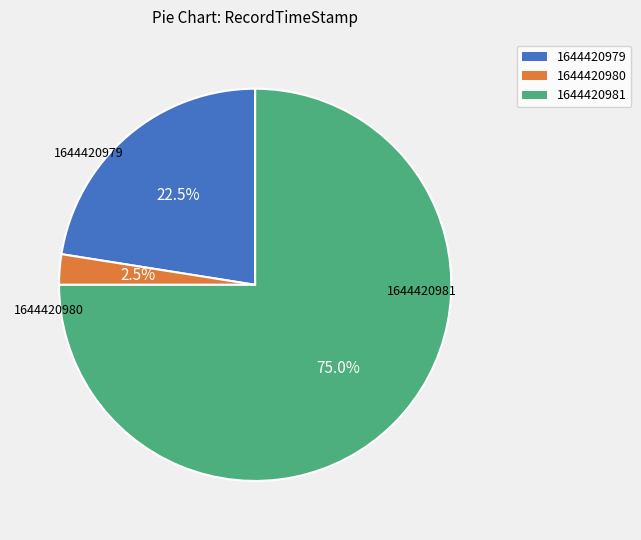

What percentage is NOT represented by 1644420979?

77.5%